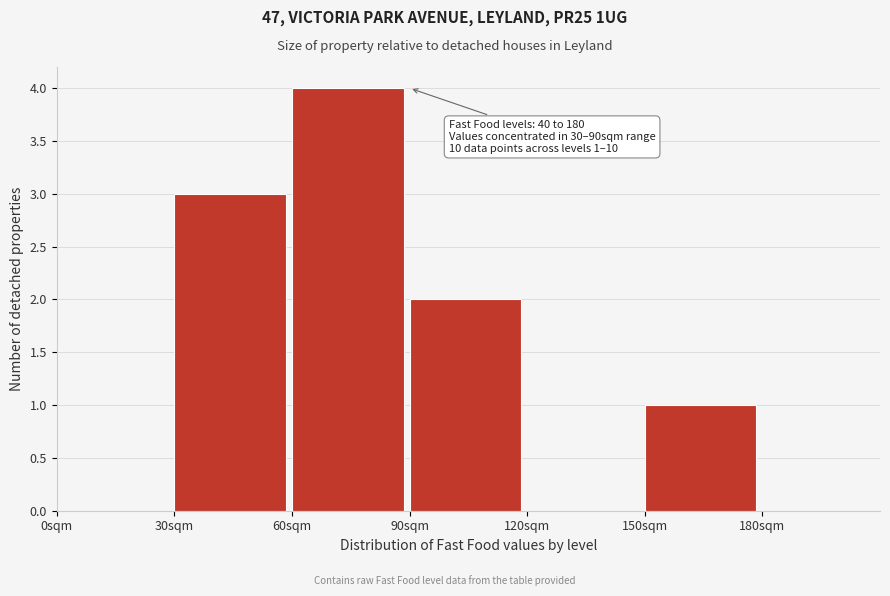

Over which range of the x-axis is the bar tallest?

60 to 90